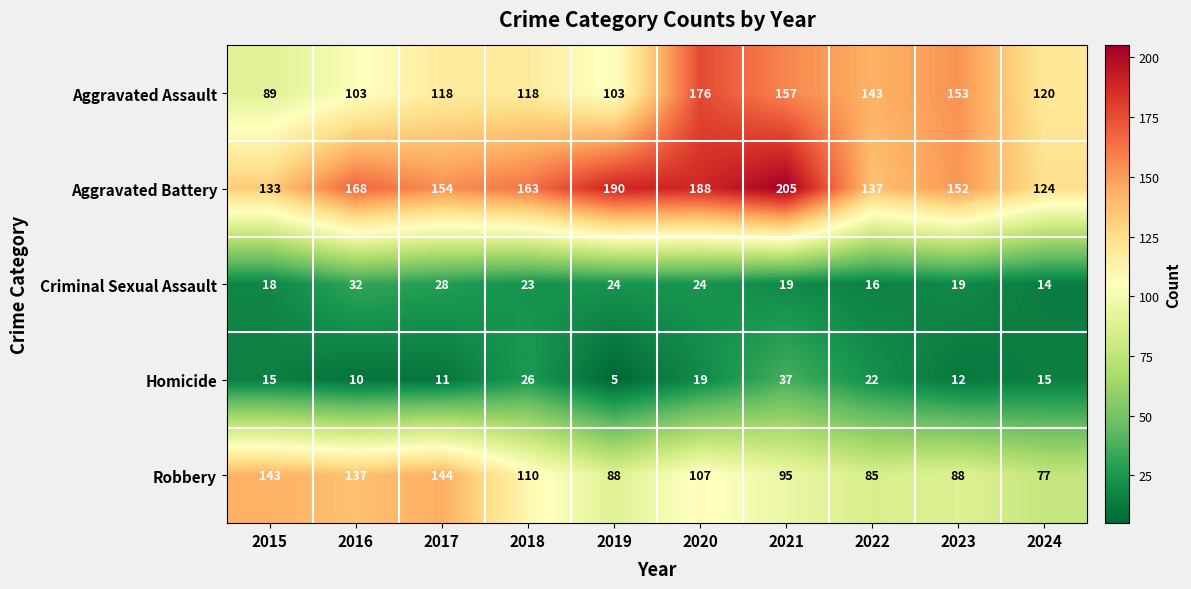

Which category has the highest value across all series?

2021